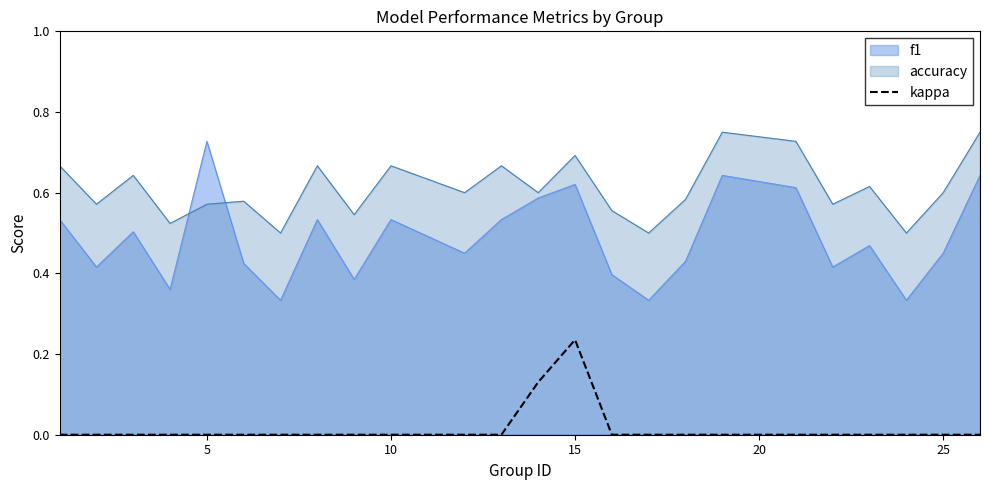

At which category is the sum across all series the highest?

15